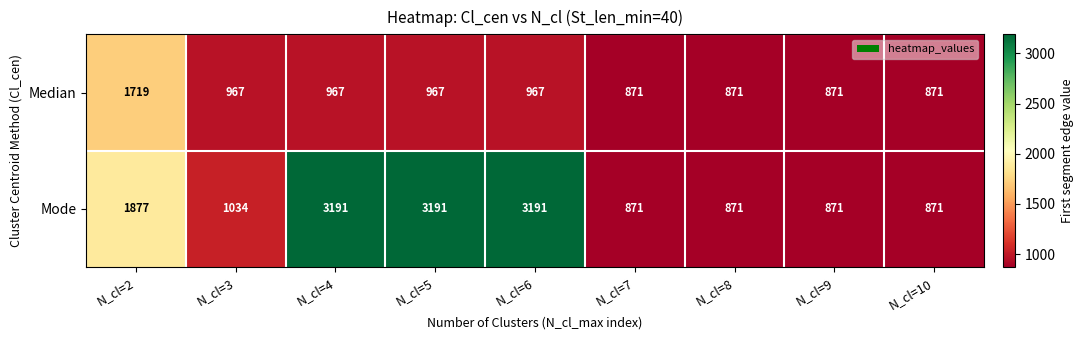

Reading right to left, transcribe all the data shown in this chart.

Median: 871	871	871	871	967	967	967	967	1719
Mode: 871	871	871	871	3191	3191	3191	1034	1877